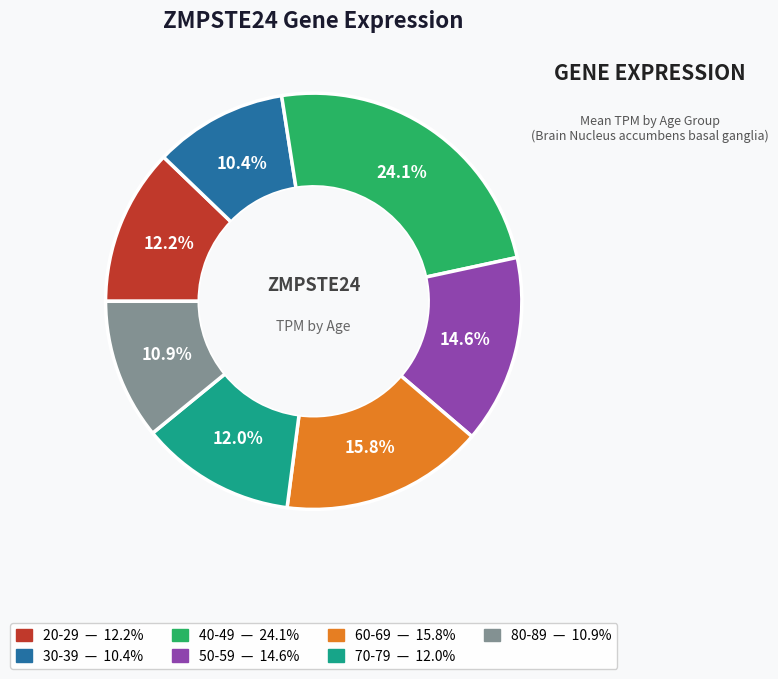

The 50-59 slice represents 15% of the pie. True or false?

True